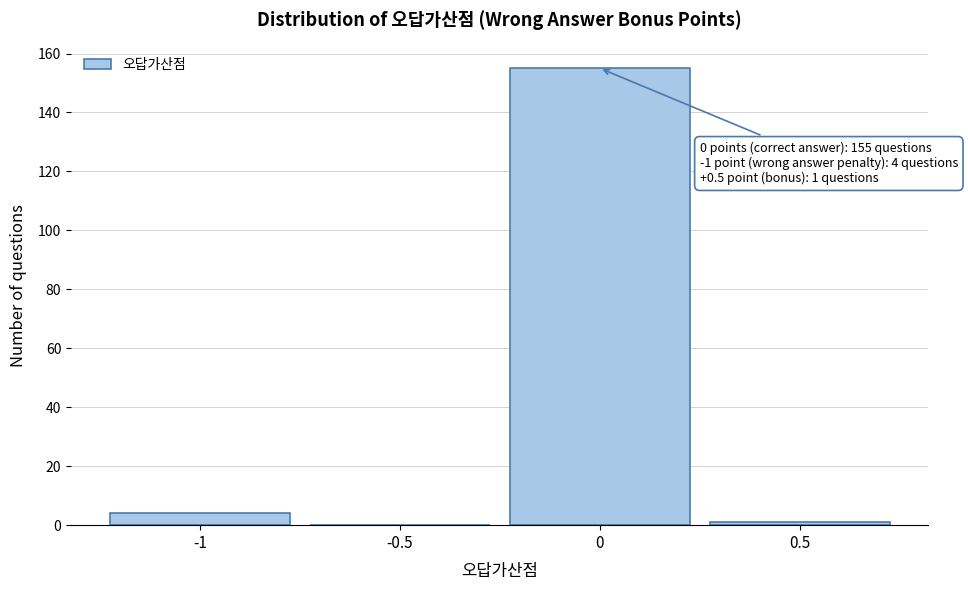

Which range on the x-axis has the tallest bar?

-0.25 to 0.25